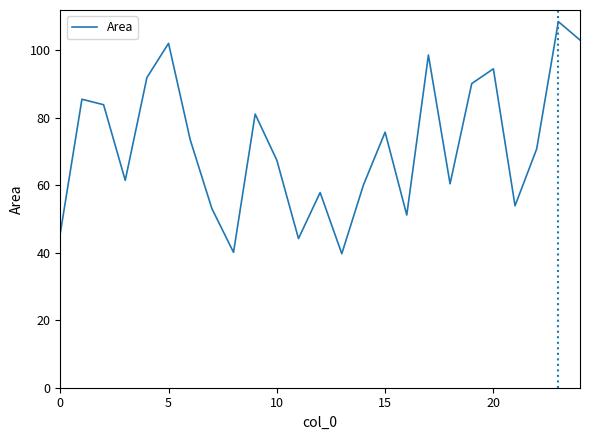

How many interior local peaks (higher than both neighbors) does the data have?

8